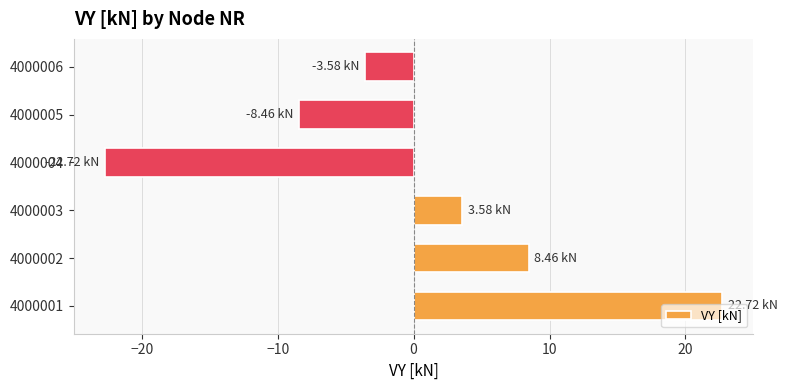

Rank the categories by value from highest to lowest.

4000001, 4000002, 4000003, 4000006, 4000005, 4000004